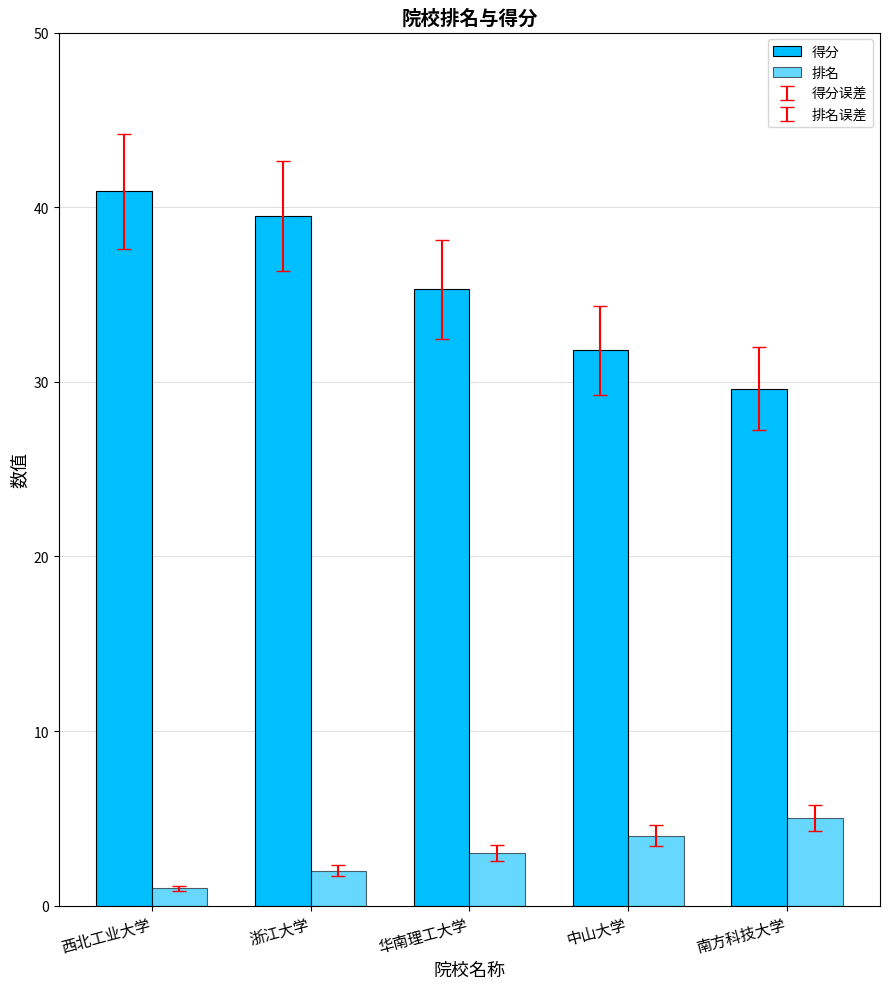

How many data points in 排名 are less than 3?

2